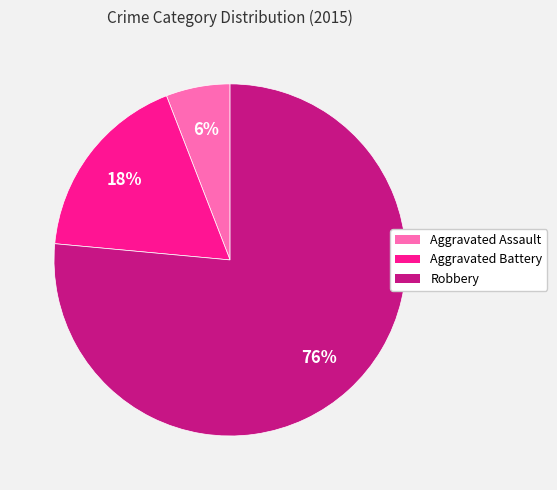

Rank the categories by value from lowest to highest.

Aggravated Assault, Aggravated Battery, Robbery